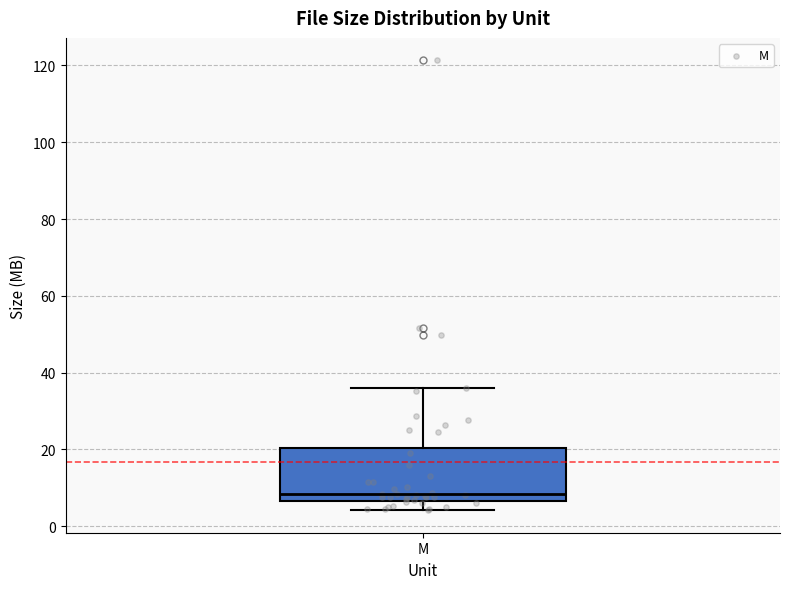

Transcribe this box plot: give where the median line is, the range the box spans, and where the two whiskers end, as read against the y-axis. The values are not printed on the chart, so give them approximately, as read against the axis.

median 8, box 6 to 20, whiskers 4 to 36